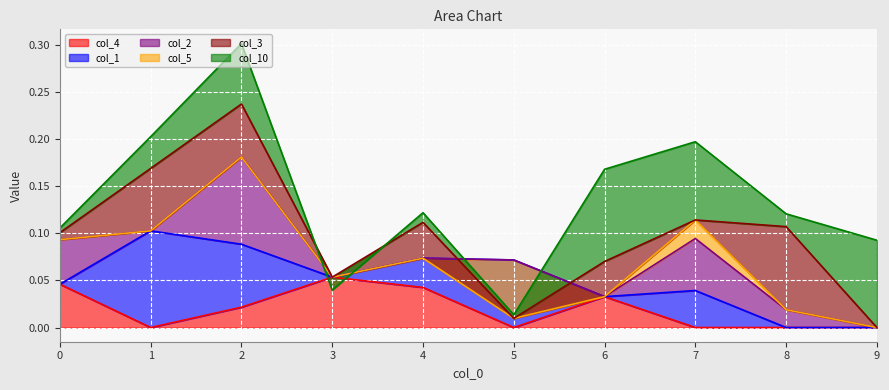

What are all the series names shown in the legend?

col_4, col_1, col_2, col_5, col_3, col_10